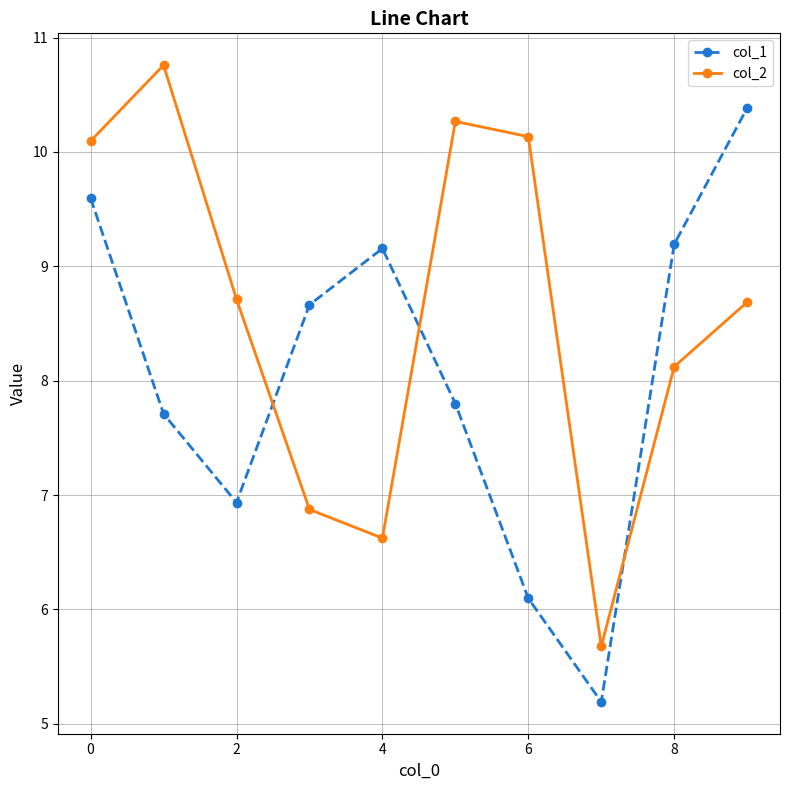

How many interior local valleys does the col_1 series have?

2